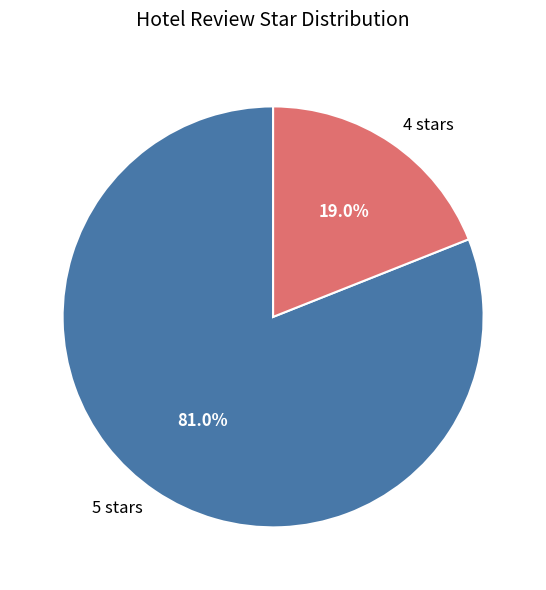

The 4 stars slice represents 19% of the pie. True or false?

True